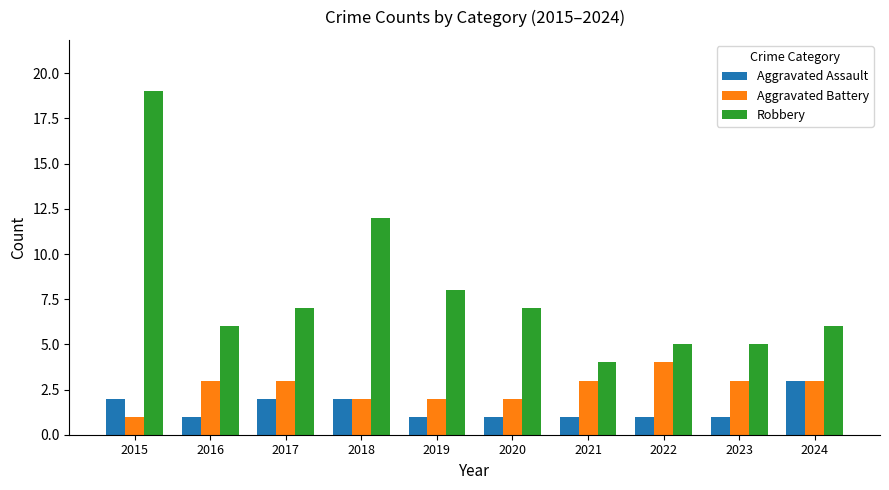

Count the number of data series in this chart.

3